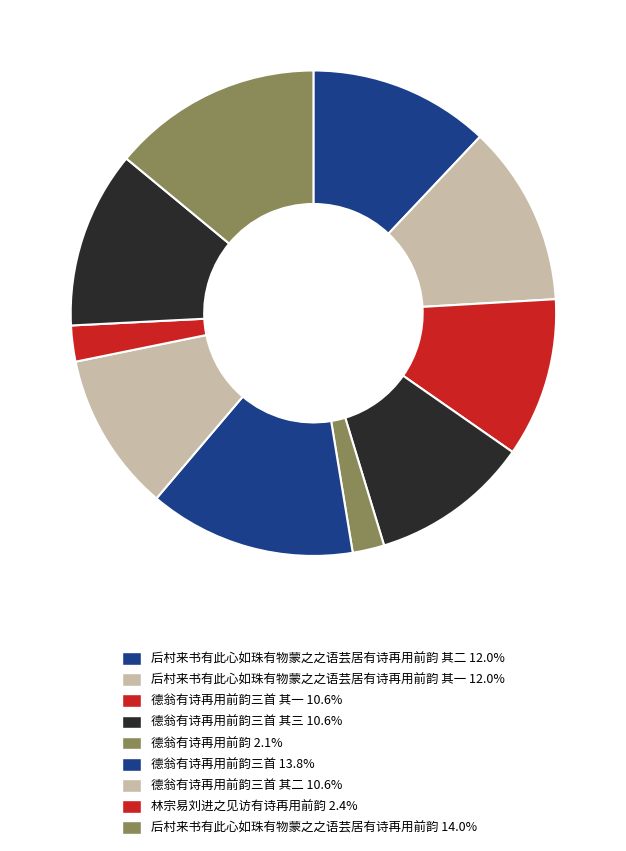

How many slices are in this pie chart?

10